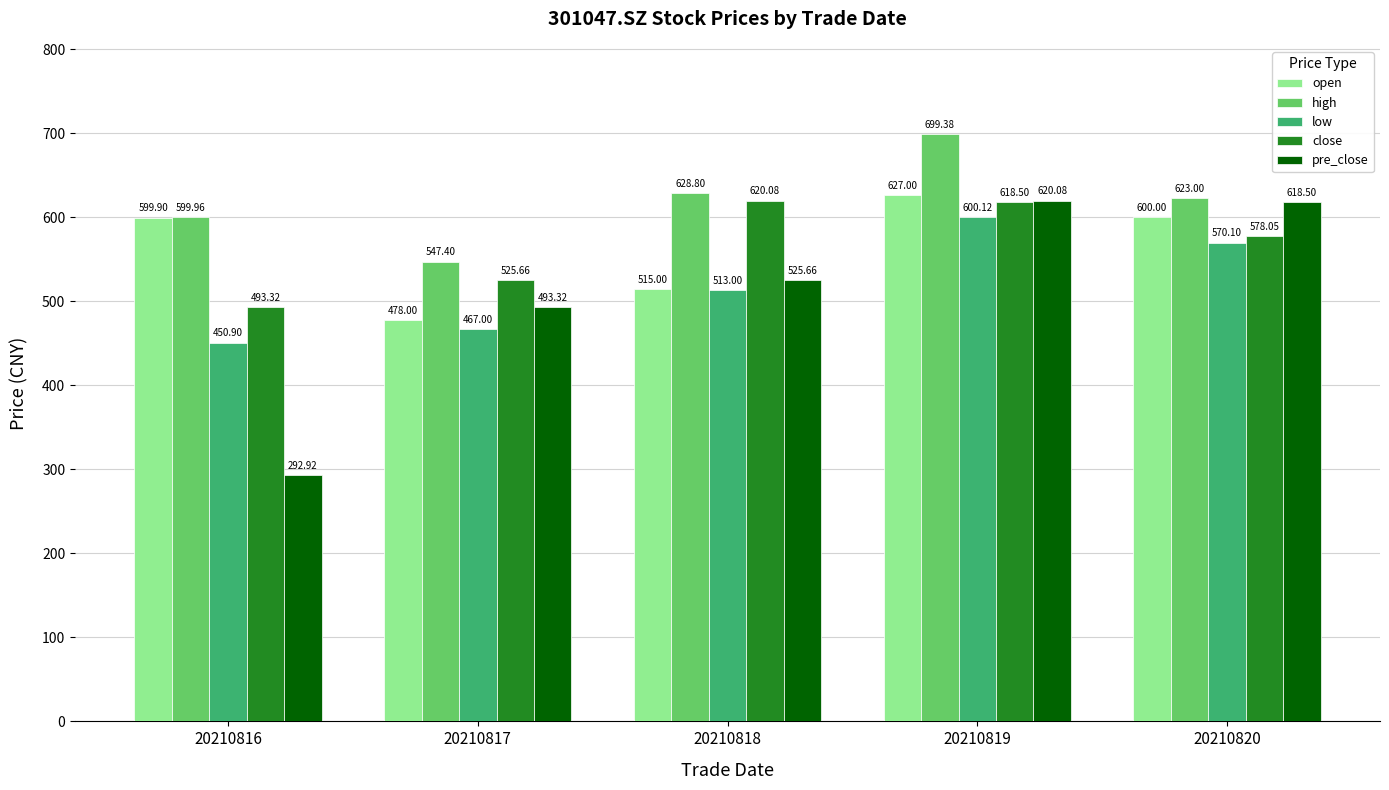

What is the sum of all close values?

2835.6